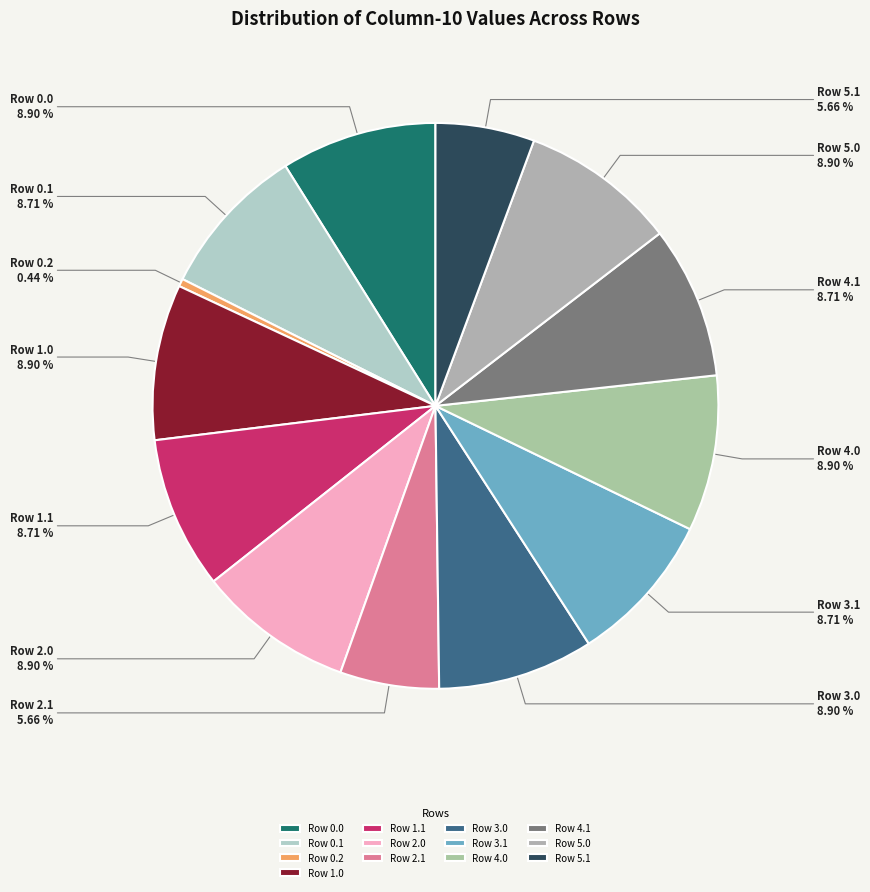

Approximately how many times larger is the value at Row 3.0 compared to Row 1.0?

1.0